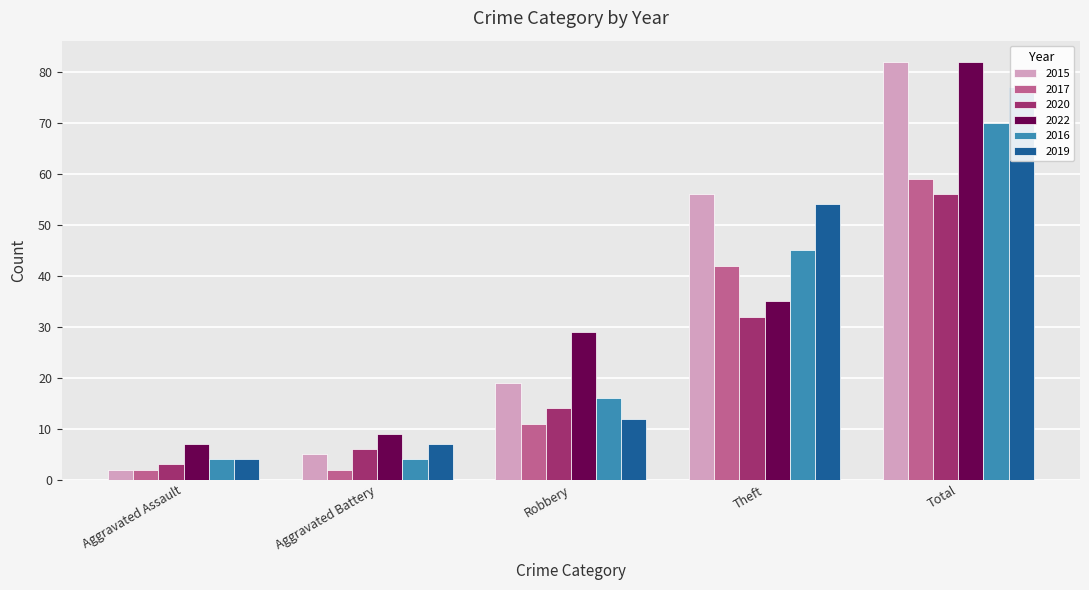

How many values in the 2020 series are below 14?

2